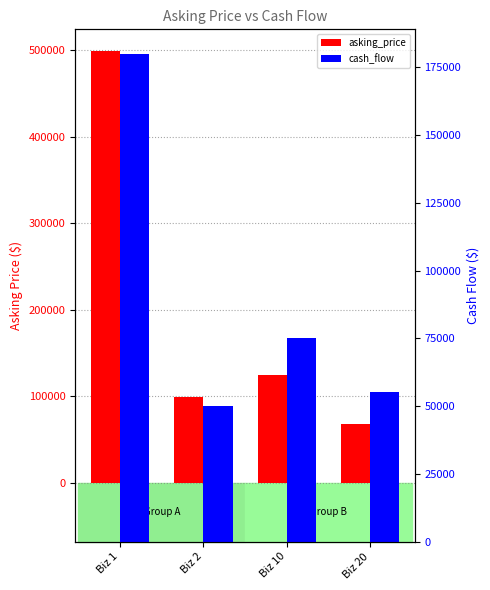

Reading left to right, transcribe all the data shown in this chart.

asking_price: Biz 1=499000	Biz 2=99000	Biz 10=125000	Biz 20=68000
cash_flow: Biz 1=180000	Biz 2=50000	Biz 10=75000	Biz 20=55322